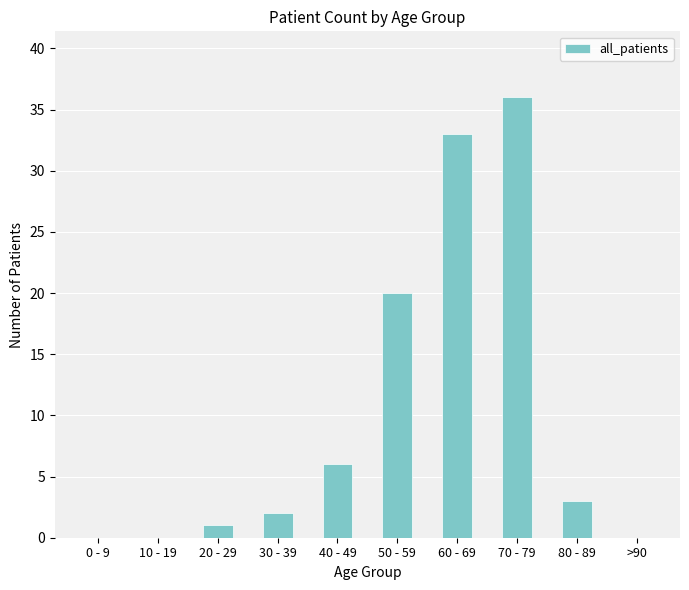

What is the sum of the values at 70 - 79 and 10 - 19?

36